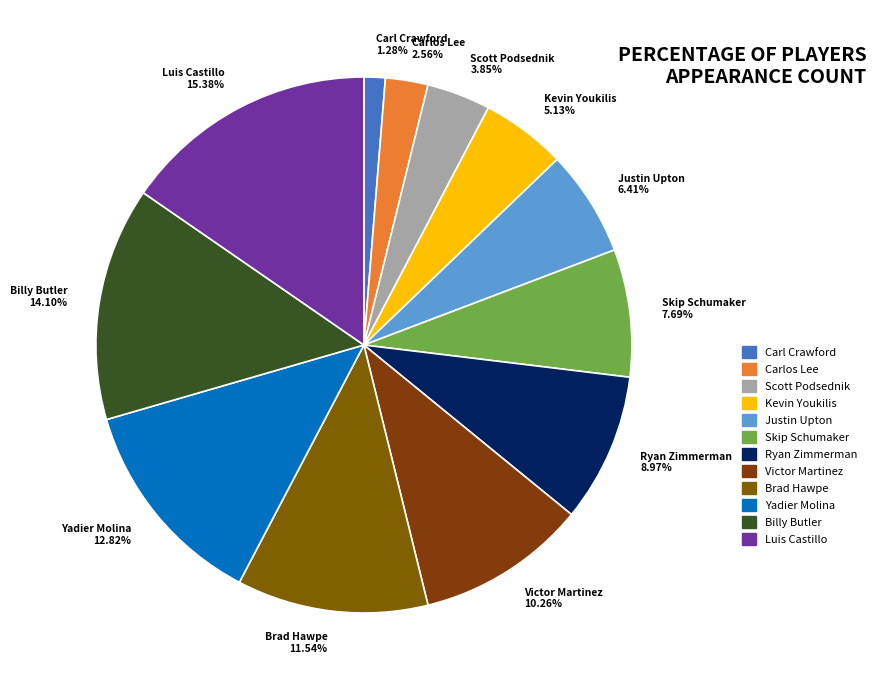

Is it true that Brad Hawpe is 12% of the pie?

True